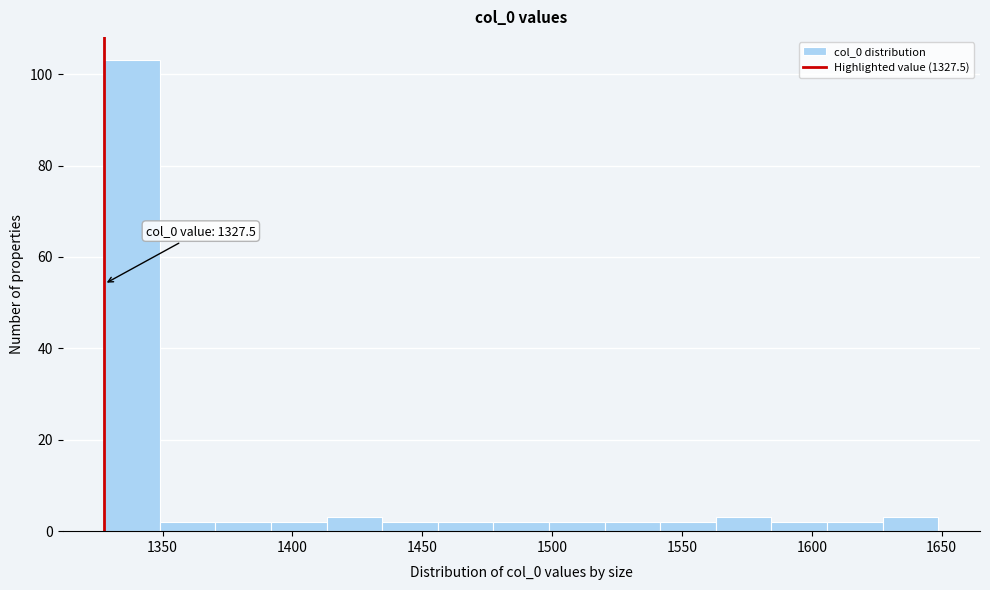

Which range on the x-axis has the tallest bar?

1330 to 1350